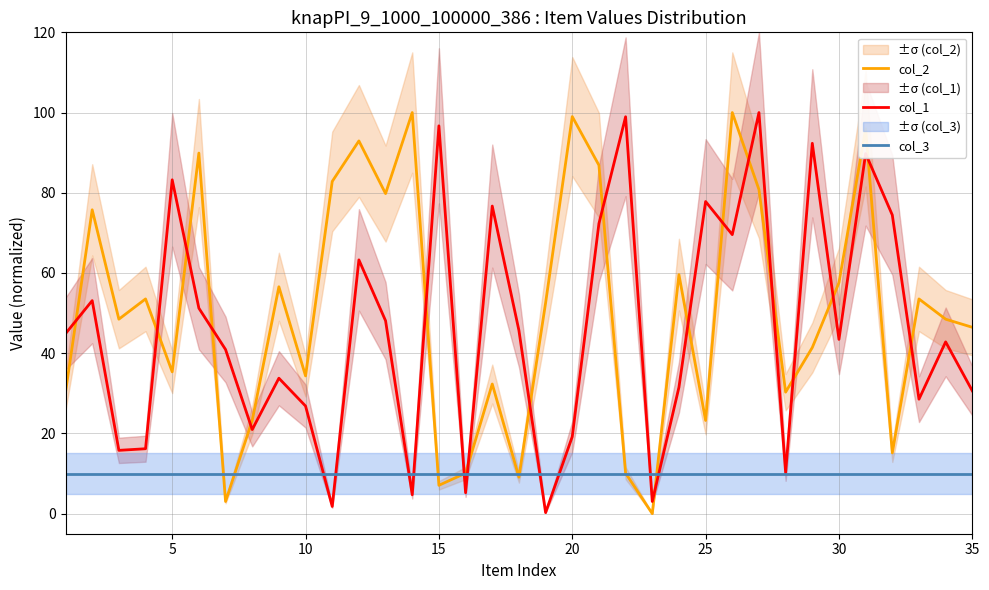

Reading left to right, transcribe all the data shown in this chart.

col_2: 30.3	75.8	48.5	53.5	35.4	89.9	3.0	23.2	56.6	34.3	82.8	92.9	79.8	100.0	7.1	10.1	32.3	9.1	52.5	99.0	86.9	10.1	0.0	59.6	23.2	100.0	80.8	30.3	41.4	57.6	96.0	15.2	53.5	48.5	46.5
col_1: 44.9	53.1	15.8	16.2	83.2	51.2	40.9	21.0	33.8	26.8	1.8	63.3	48.1	4.7	96.7	5.2	76.7	45.7	0.3	19.2	72.3	99.0	3.0	31.5	77.8	69.6	100.0	10.2	92.3	43.4	89.8	74.5	28.5	42.8	30.6
col_3: 10.0	10.0	10.0	10.0	10.0	10.0	10.0	10.0	10.0	10.0	10.0	10.0	10.0	10.0	10.0	10.0	10.0	10.0	10.0	10.0	10.0	10.0	10.0	10.0	10.0	10.0	10.0	10.0	10.0	10.0	10.0	10.0	10.0	10.0	10.0